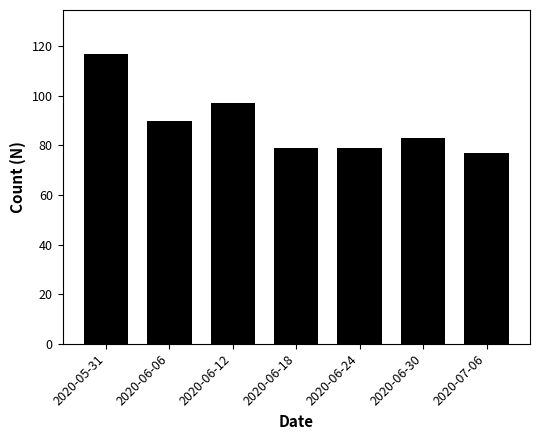

What is the sum of the values at 2020-06-12 and 2020-06-24?

176